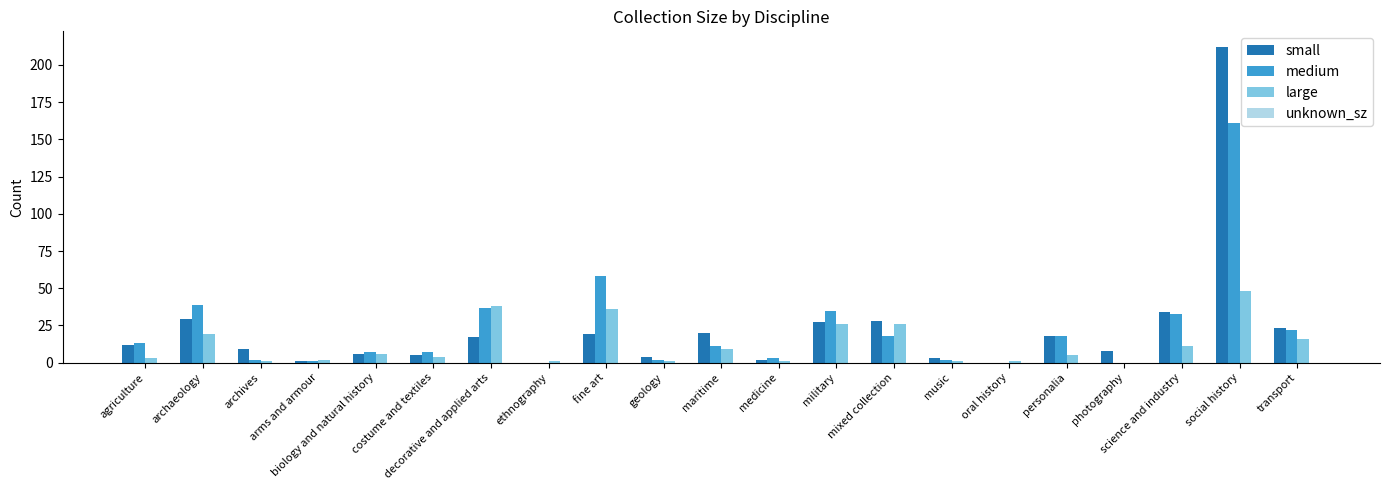

Reading left to right, extract all data points from this chart.

small: 12	29	9	1	6	5	17	0	19	4	20	2	27	28	3	0	18	8	34	212	23
medium: 13	39	2	1	7	7	37	0	58	2	11	3	35	18	2	0	18	0	33	161	22
large: 3	19	1	2	6	4	38	1	36	1	9	1	26	26	1	1	5	0	11	48	16
unknown_sz: 0	0	0	0	0	0	0	0	0	0	0	0	0	0	0	0	0	0	0	0	0